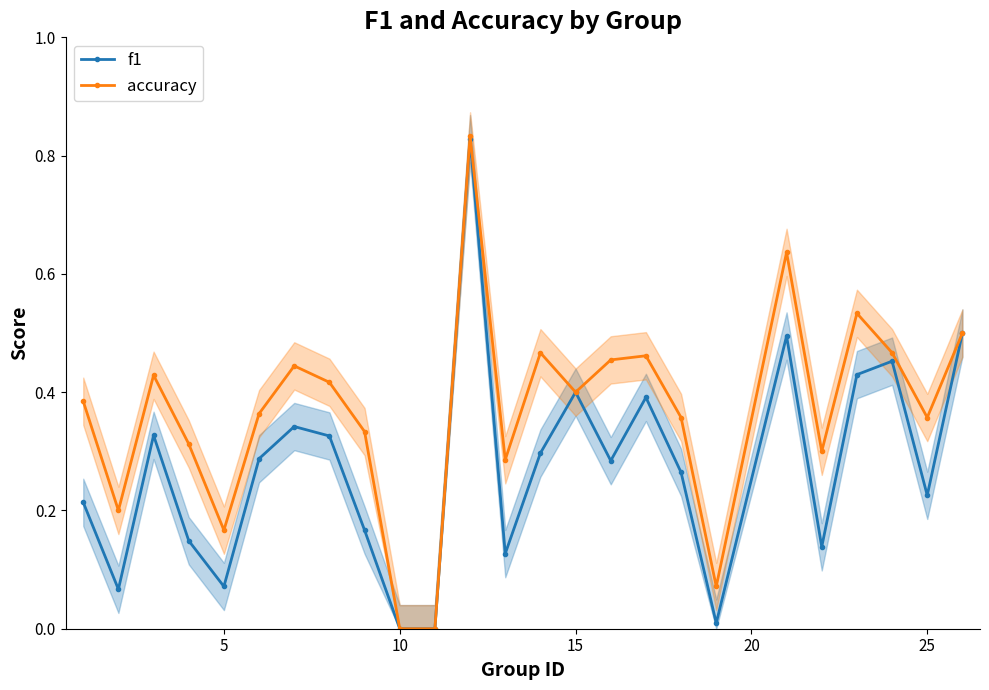

What is the average value of the accuracy series?

0.4